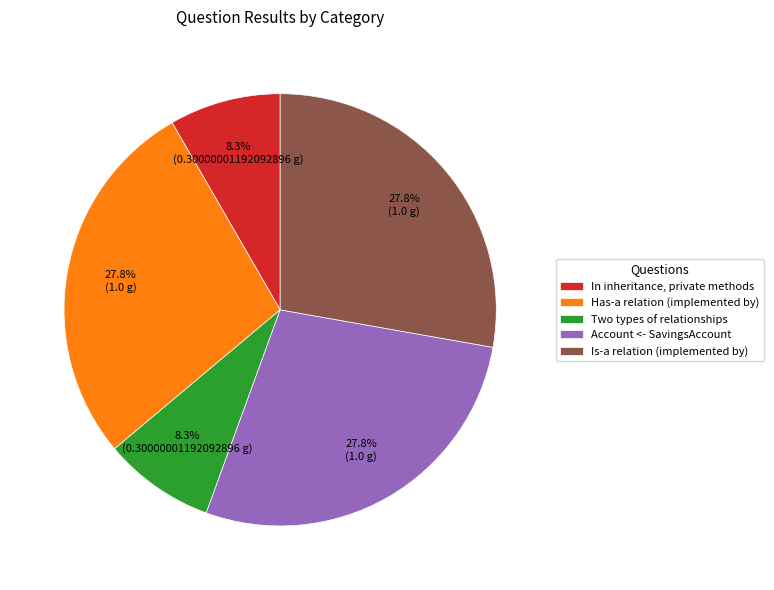

Count the number of slices in the pie.

5